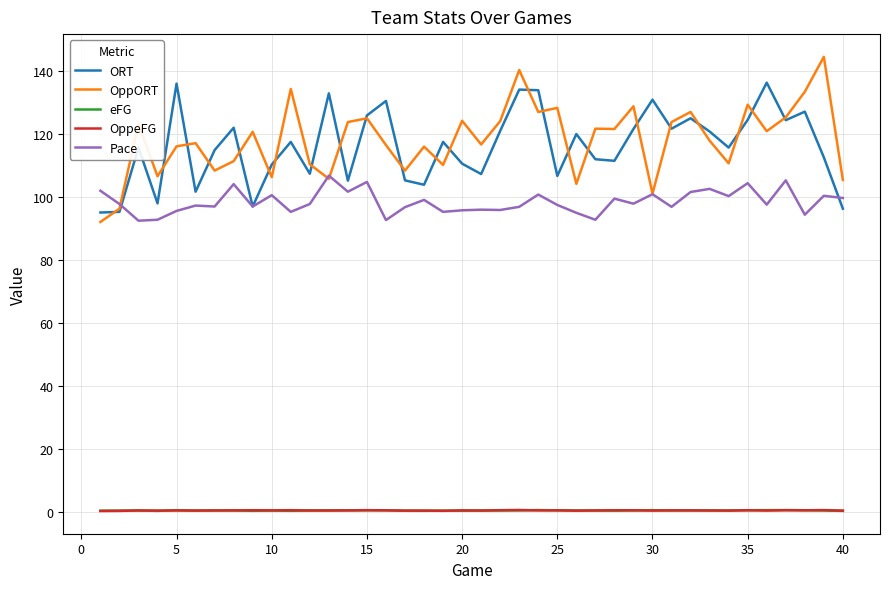

Count the number of data series in this chart.

5